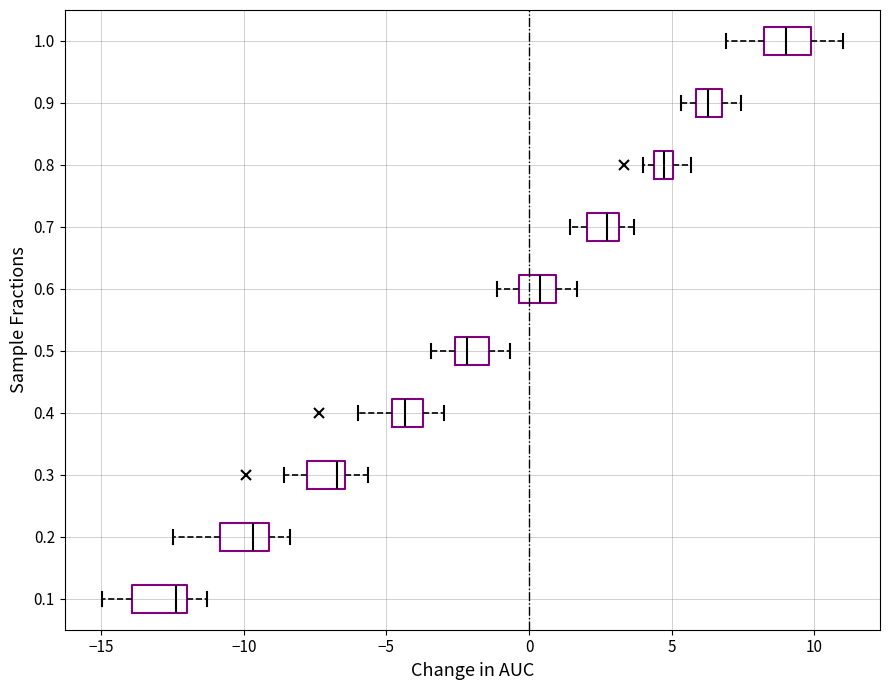

Which box has the furthest to the right median line?

1.0